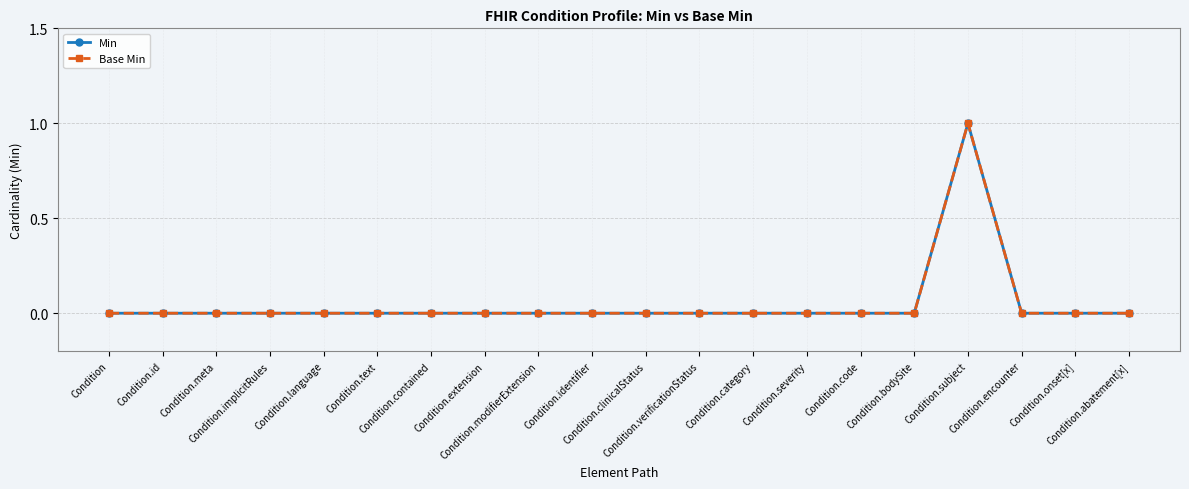

Is this an area chart (filled region under the line)?

No